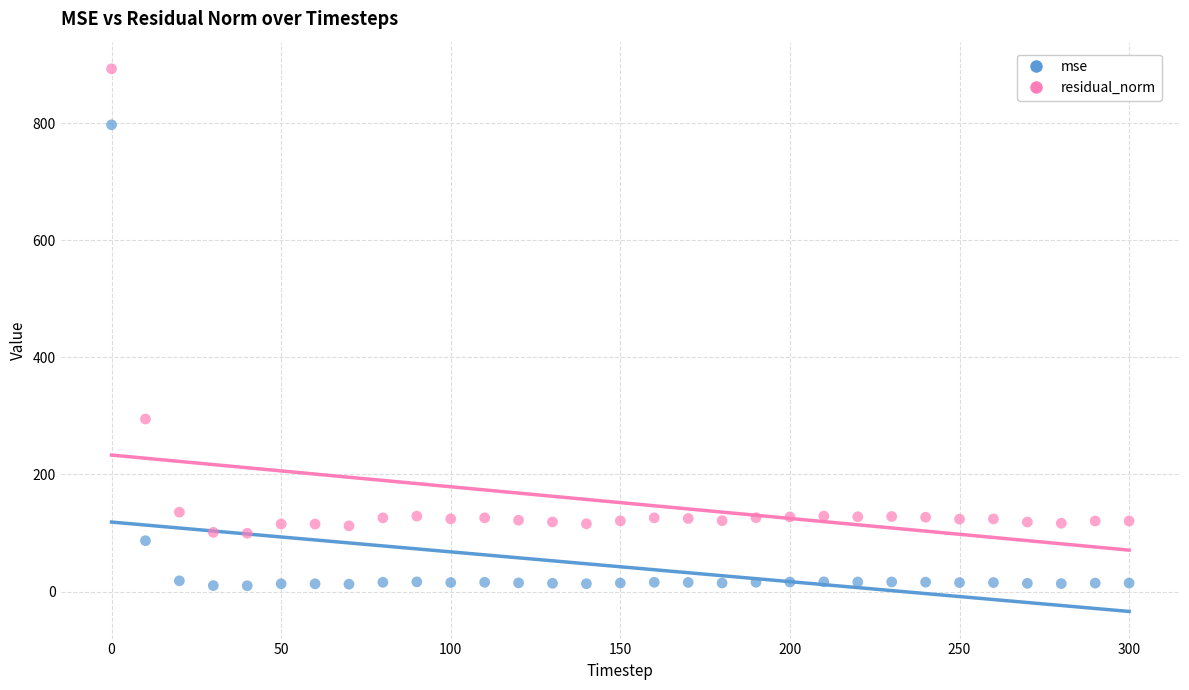

Which series has the widest spread of Y values?

residual_norm